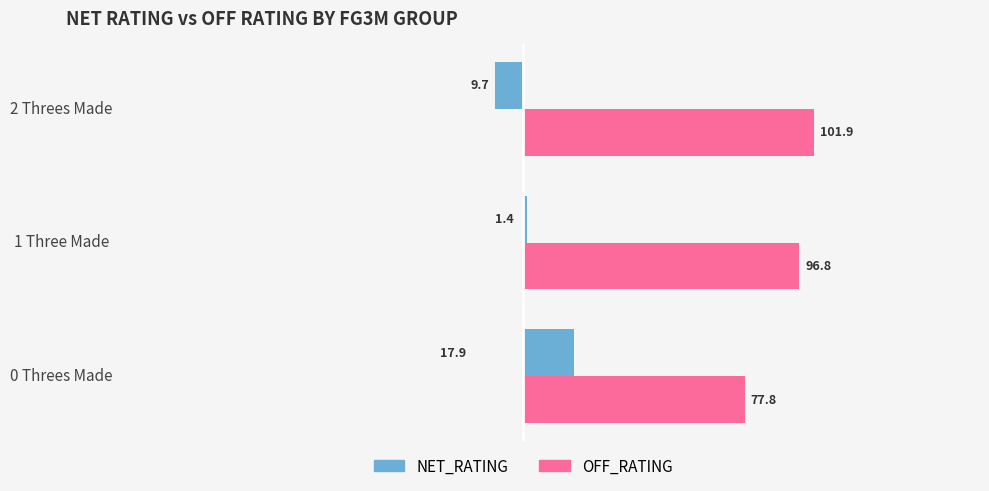

True or false: OFF_RATING has a value of 96.8 at 1 Three Made.

True